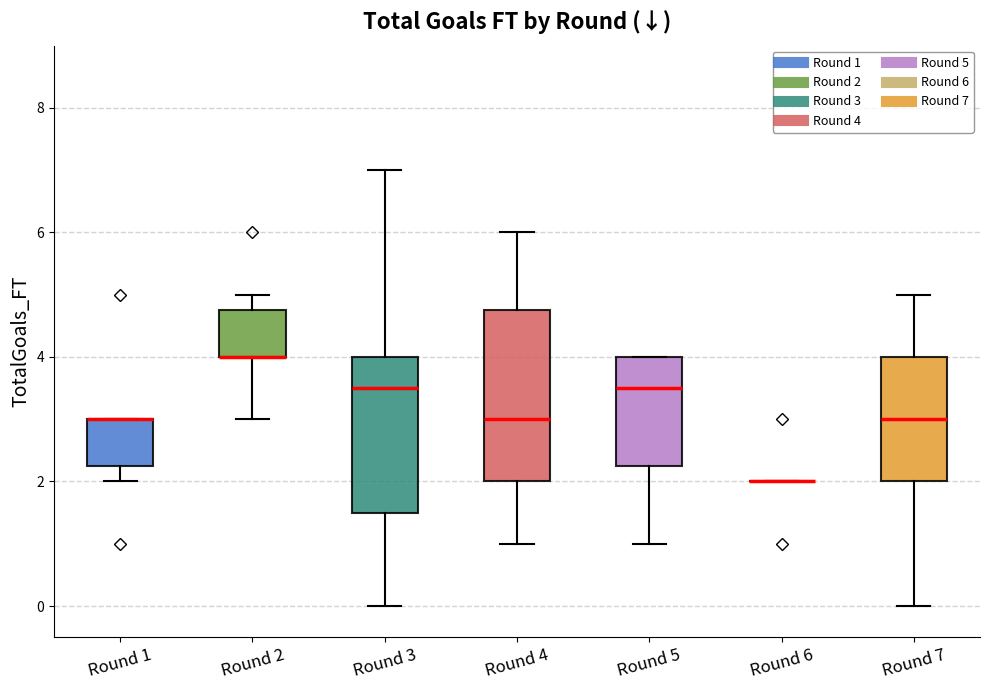

Reading left to right, read every box against the y-axis: the position of its median line, the range the box covers, and the ends of its whiskers. The values are not printed on the chart, so give them approximately, as read against the axis.

Round 1: median 3.0 (drawn on the box's upper edge), box 2.2 to 3.0, whiskers 2.0 to 3.0
Round 2: median 4.0 (drawn on the box's lower edge), box 4.0 to 4.8, whiskers 3.0 to 5.0
Round 3: median 3.6, box 1.6 to 4.0, whiskers 0.0 to 7.0
Round 4: median 3.0, box 2.0 to 4.8, whiskers 1.0 to 6.0
Round 5: median 3.6, box 2.2 to 4.0, whiskers 1.0 to 4.0
Round 6: box collapsed to a line at 2.0, whiskers 2.0 to 2.0
Round 7: median 3.0, box 2.0 to 4.0, whiskers 0.0 to 5.0